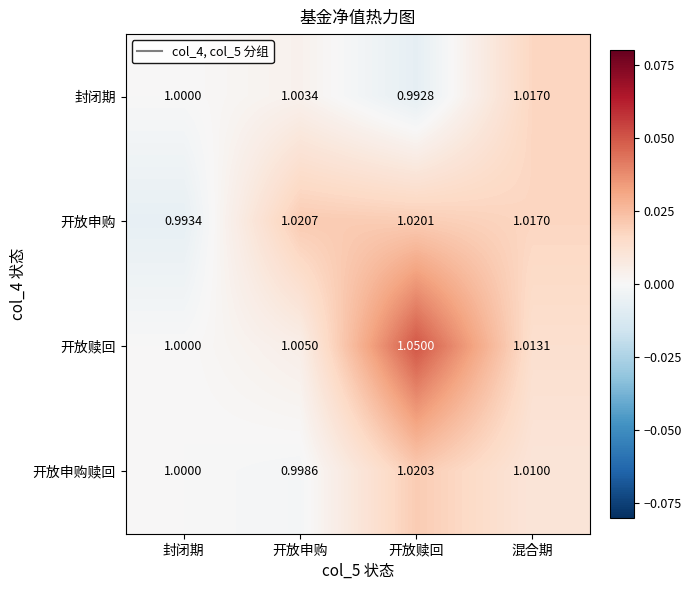

Where is 开放申购 nearest to the value 1?

封闭期